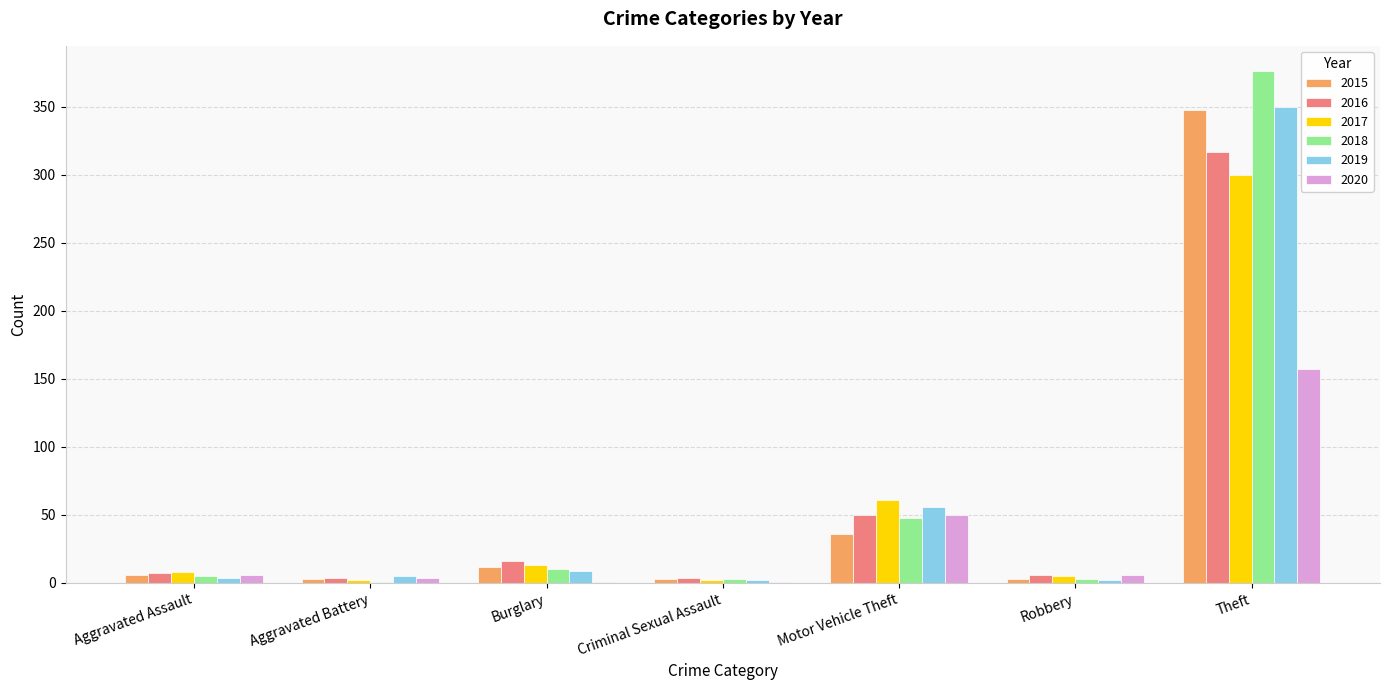

What is the maximum value for 2020?

157